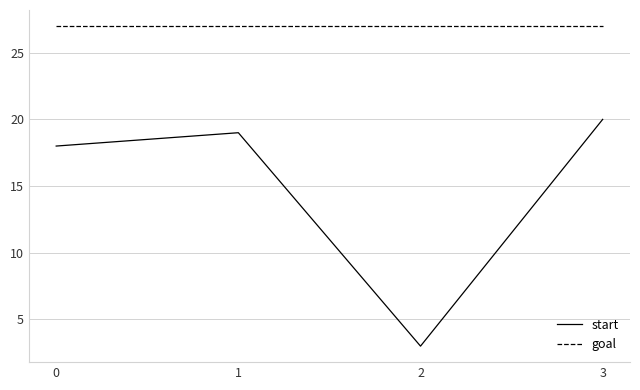

True or false: goal and start cross at least once.

False